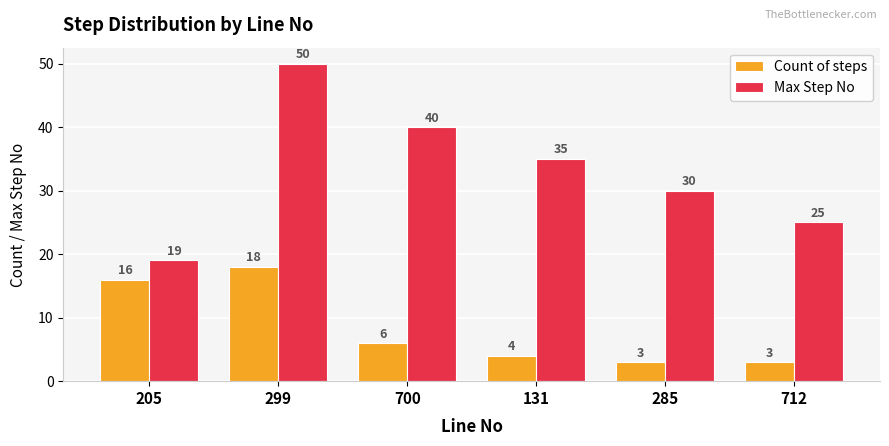

At which label does Max Step No first exceed 35?

299